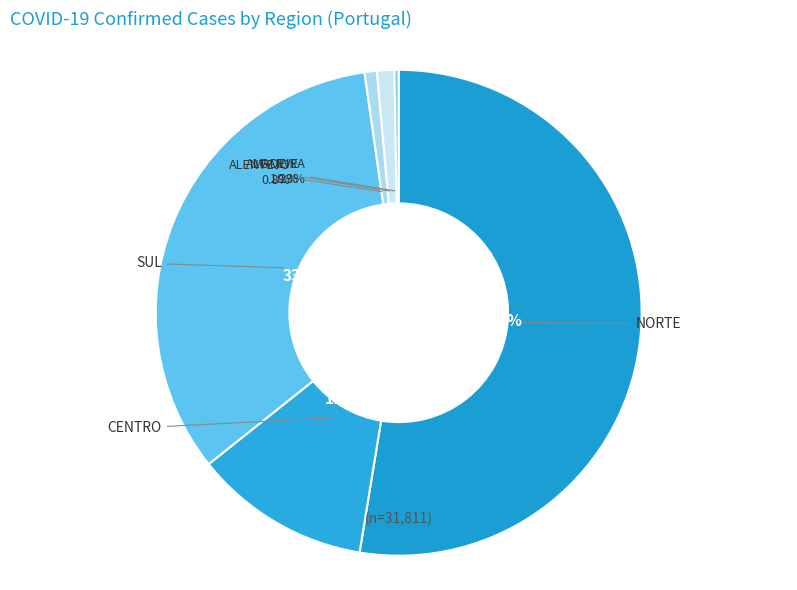

Rank the categories by value from highest to lowest.

NORTE, SUL, CENTRO, ALGARVE, ALENTEJO, MADEIRA